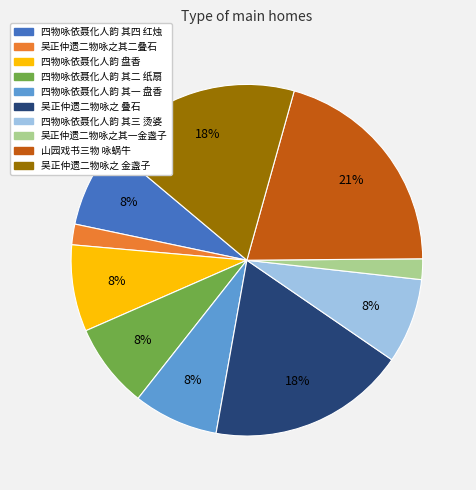

What percentage is the 四物咏依聂化人韵 其四 红烛 slice, to the nearest percent?

8%